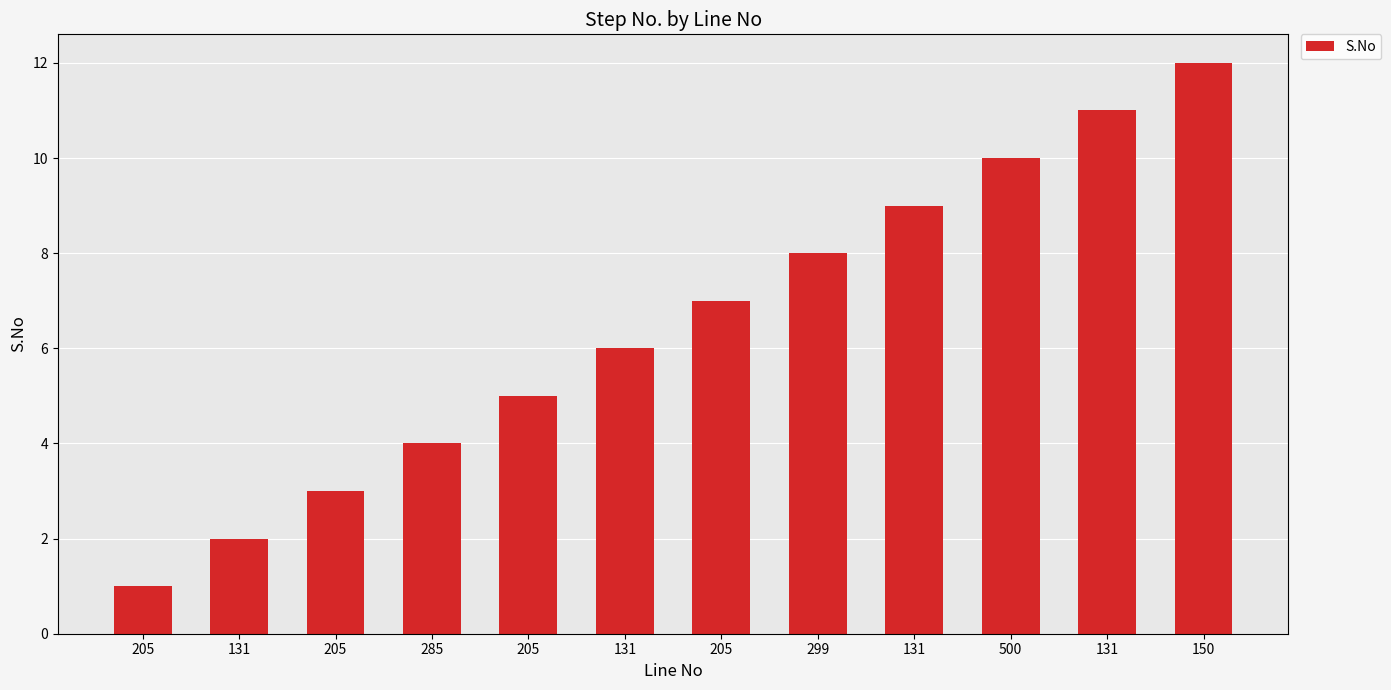

Reading right to left, extract all data points from this chart.

150=12	131=11	500=10	131=9	299=8	205=7	131=6	205=5	285=4	205=3	131=2	205=1